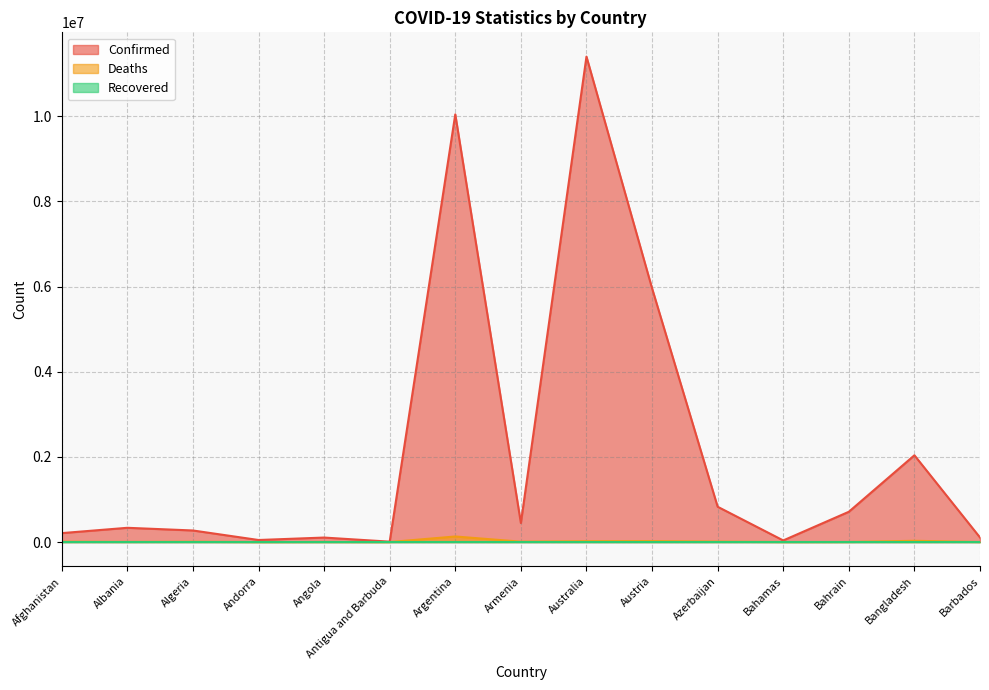

What position from the left is Afghanistan?

1